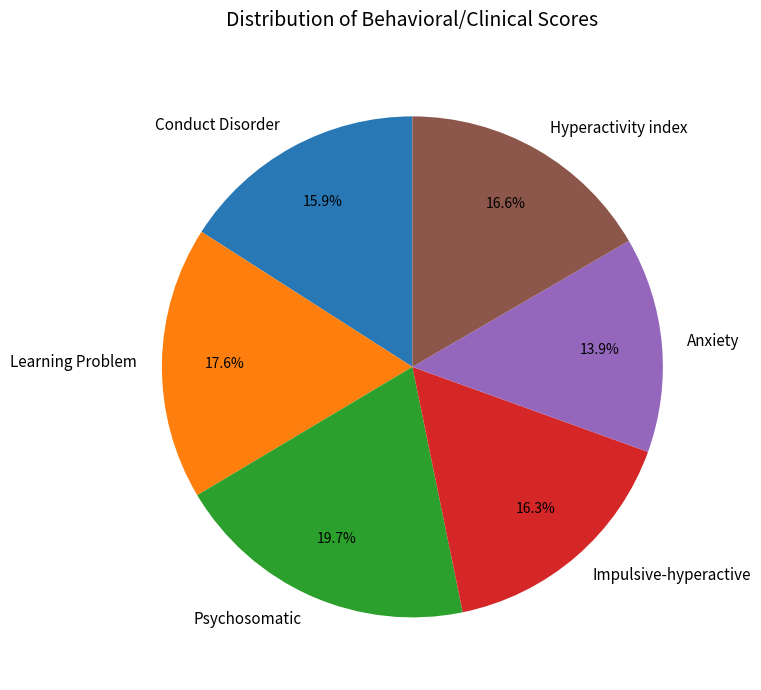

Combined, what portion of the pie is Conduct Disorder and Impulsive-hyperactive?

32.2%